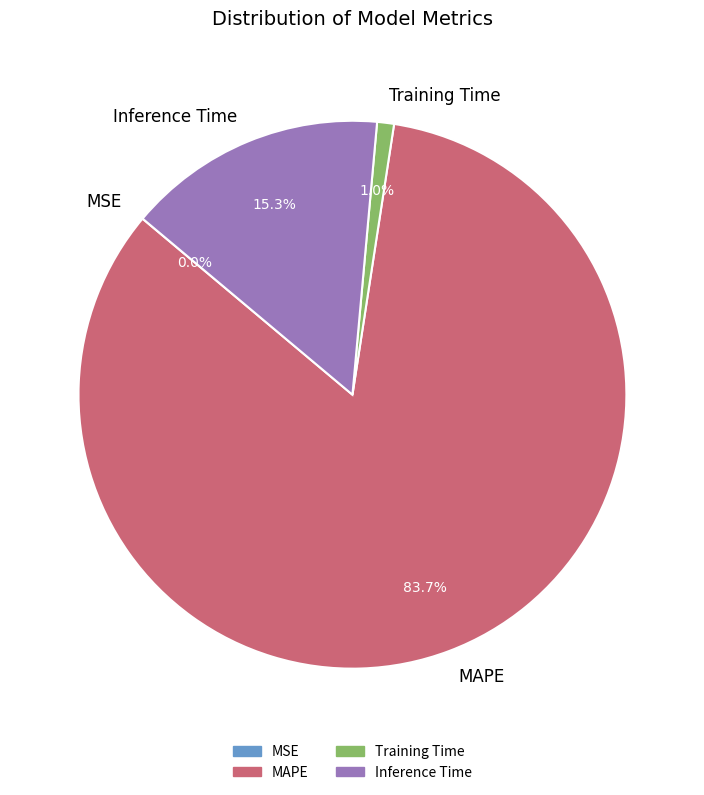

To the nearest percent, what is the difference between the Training Time and Inference Time slice percentages?

14%